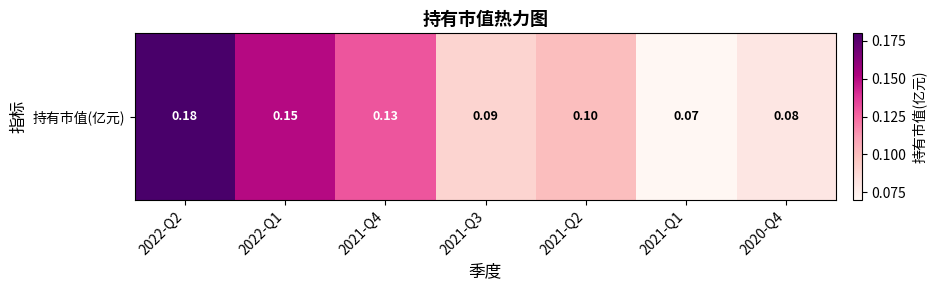

Which category has the lowest value across all series?

2021-Q1